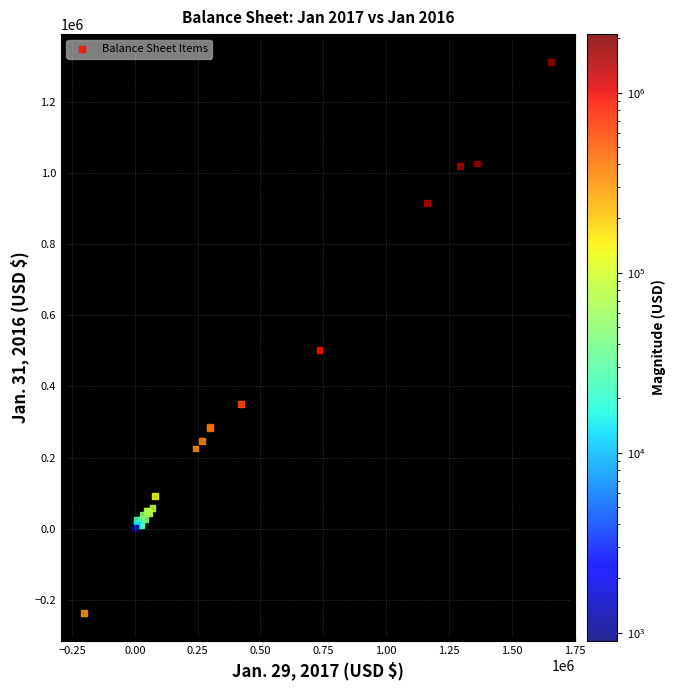

What Y value in the scatter plot is closest to 537937?

501482